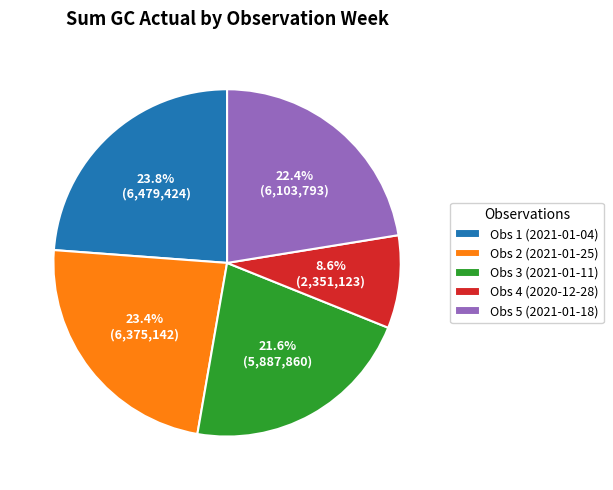

What is the smallest slice in the pie chart?

Obs 4 (2020-12-28)